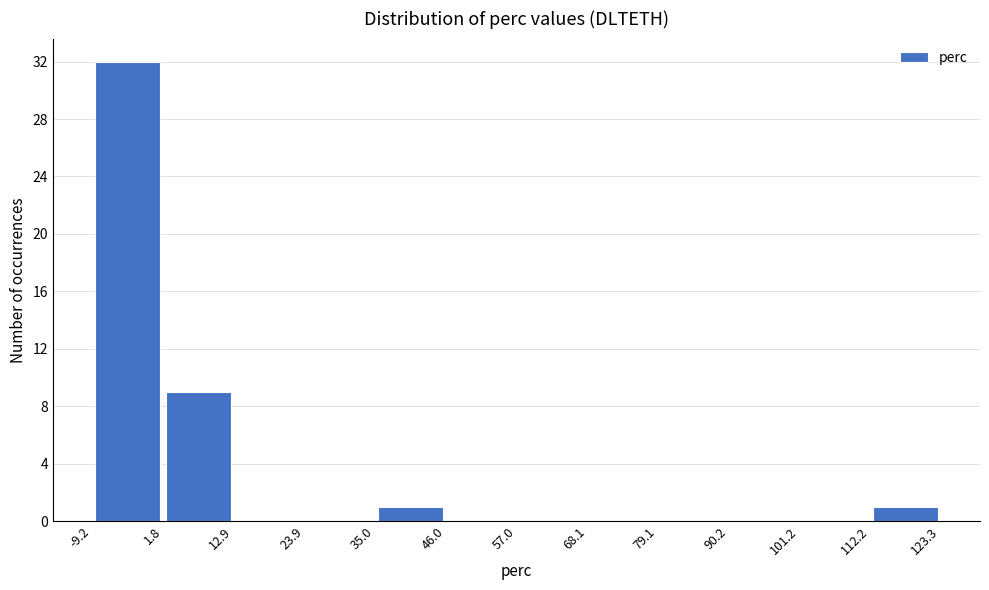

Reading left to right, list every bar in this chart as the range it spans on the x-axis followed by its height. The values are not printed on the chart, so give them approximately, as read against the axis.

-9.2 to 1.8: 32
1.8 to 12.9: 9
12.9 to 23.9: 0
23.9 to 35.0: 0
35.0 to 46.0: 1
46.0 to 57.0: 0
57.0 to 68.1: 0
68.1 to 79.1: 0
79.1 to 90.2: 0
90.2 to 101.2: 0
101.2 to 112.2: 0
112.2 to 123.3: 1